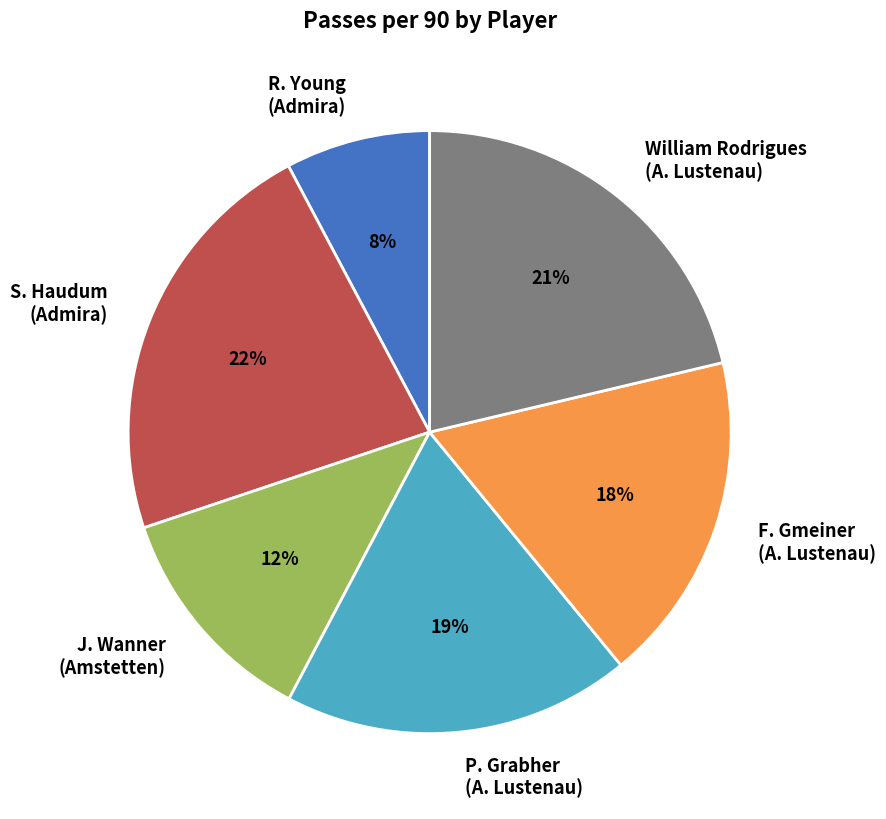

The William Rodrigues (A. Lustenau) slice represents 35% of the pie. True or false?

False